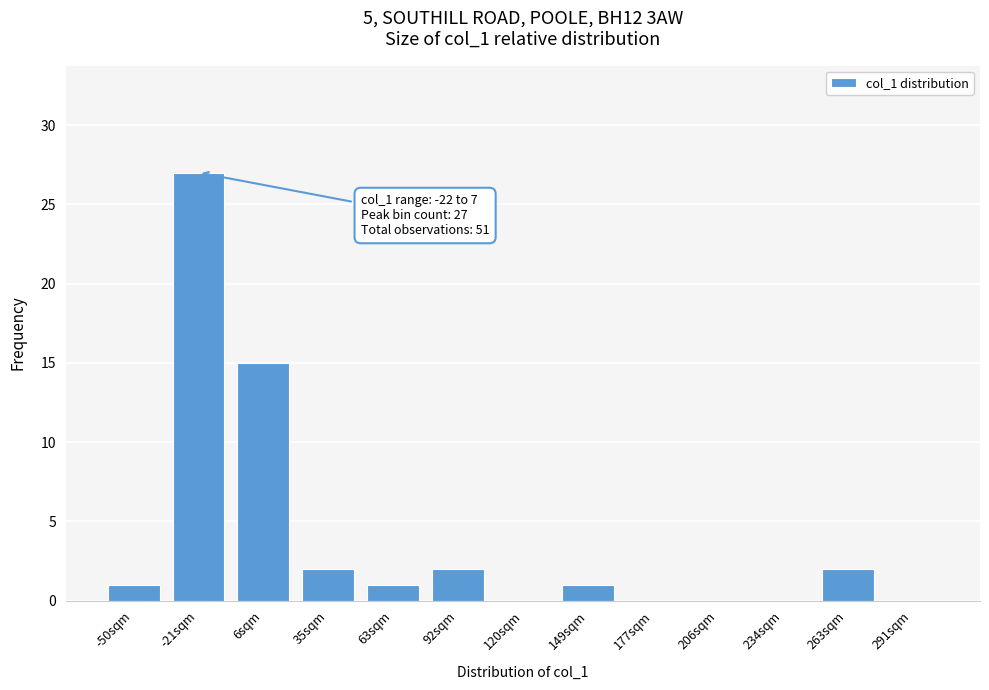

Reading left to right, transcribe all the data shown in this chart.

-50sqm=1	-21sqm=27	6sqm=15	35sqm=2	63sqm=1	92sqm=2	120sqm=0	149sqm=1	177sqm=0	206sqm=0	234sqm=0	263sqm=2	291sqm=0